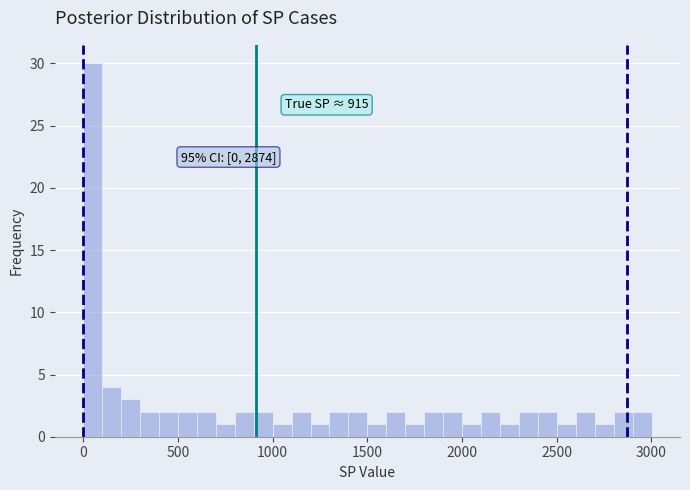

Read against the x-axis, roughly where is the centre of the tallest bar?

50